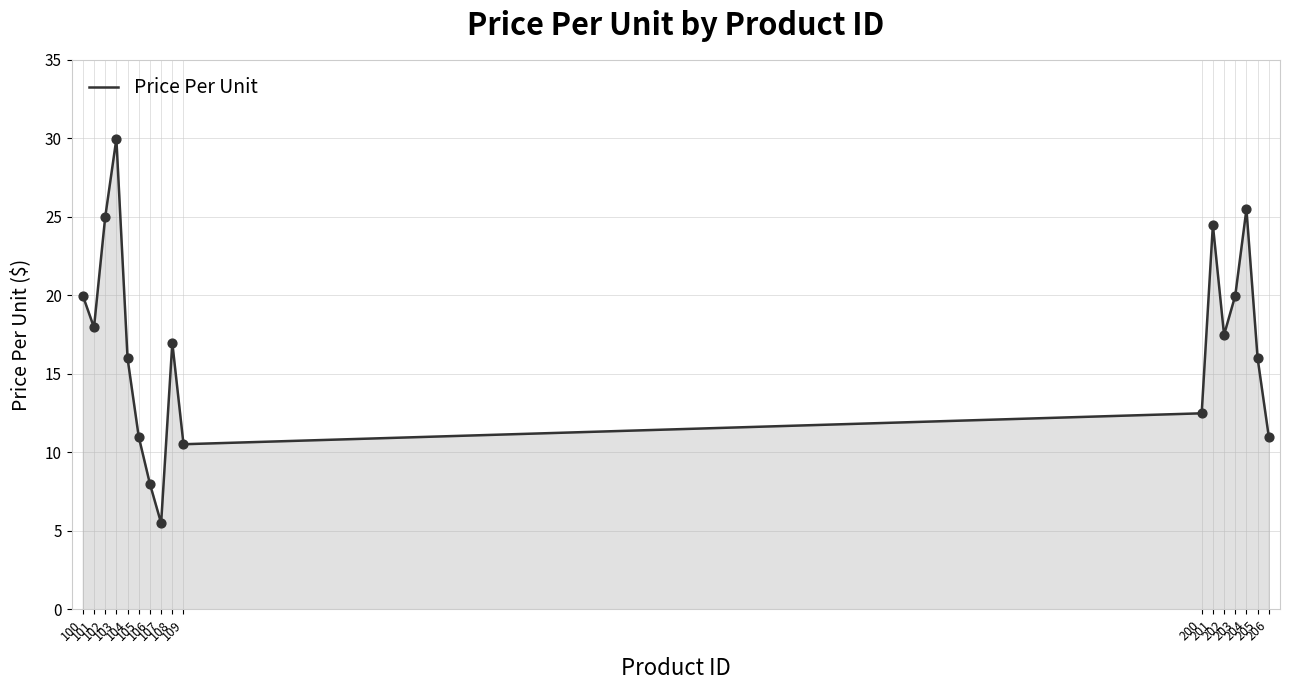

What is the ratio of the value at 109 to the value at 107?

1.9